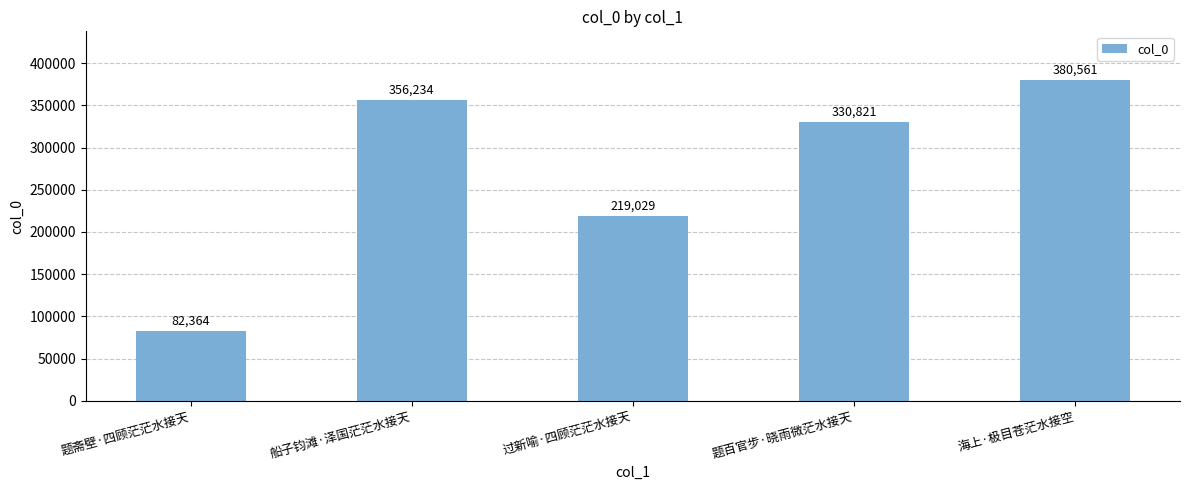

What is the difference between the maximum and second lowest values?

161532